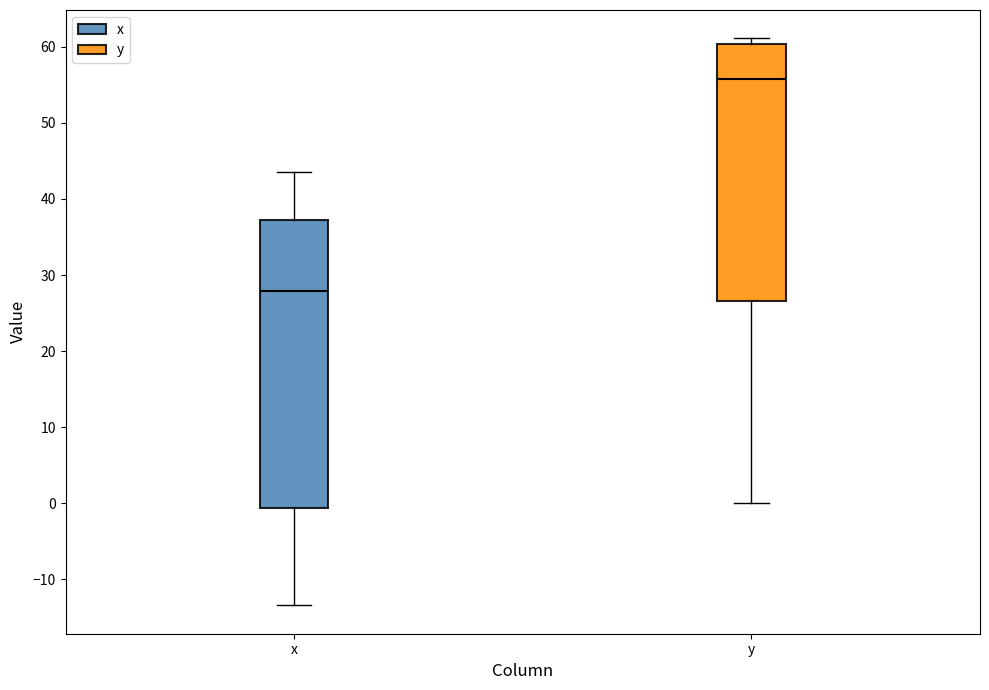

Reading left to right, transcribe this box plot: for each box, give where its median line is, the range the box spans, and where its two whiskers end, as read against the y-axis. The values are not printed on the chart, so give them approximately, as read against the axis.

x: median 28, box -1 to 37, whiskers -13 to 44
y: median 56, box 27 to 60, whiskers 0 to 61